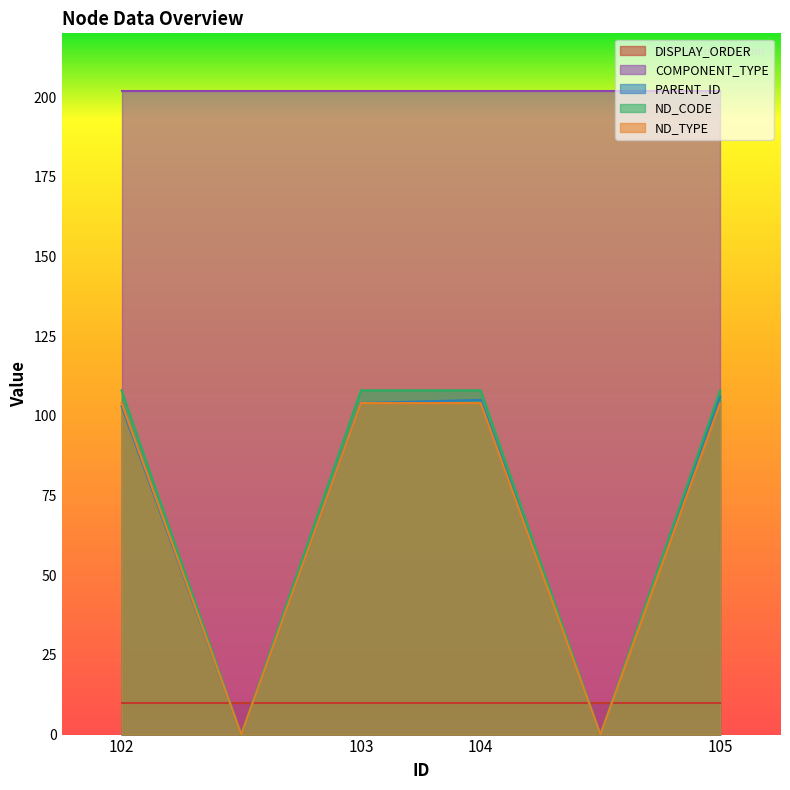

Which has a higher value,  or 105?

105